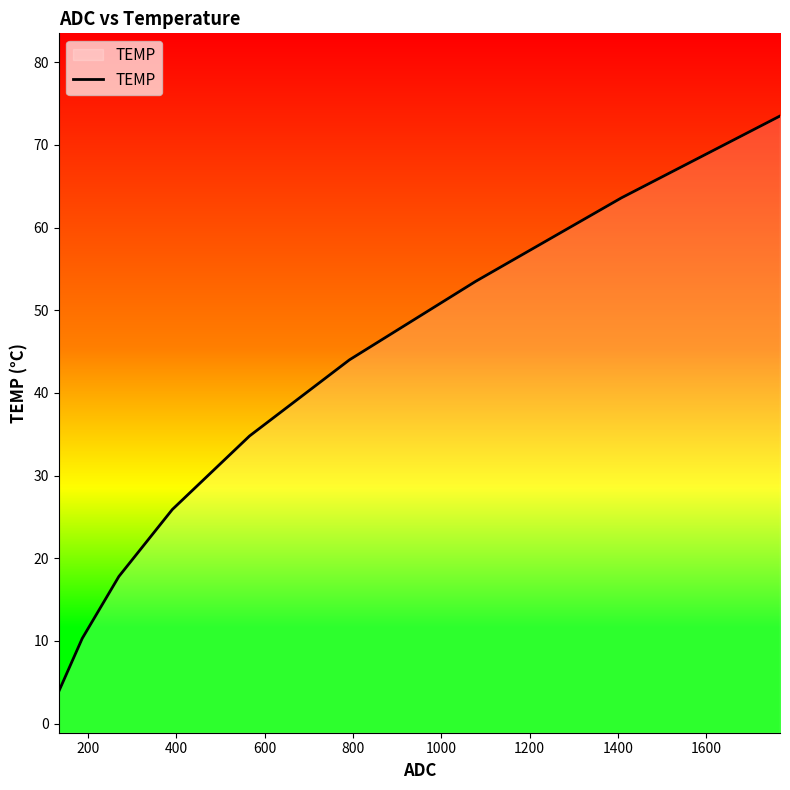

What is the value of the 1st point from the left?

3.9